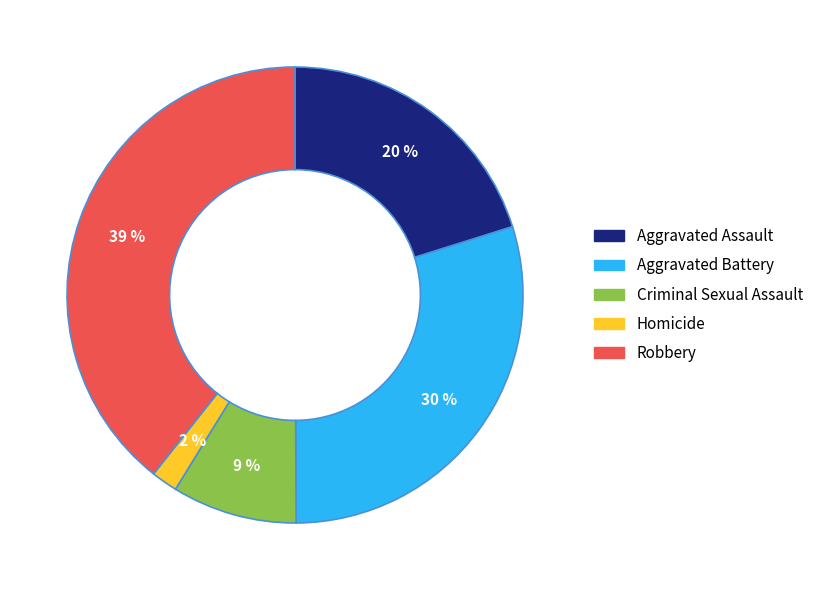

Combined, do Homicide and Aggravated Battery account for over 50%?

No